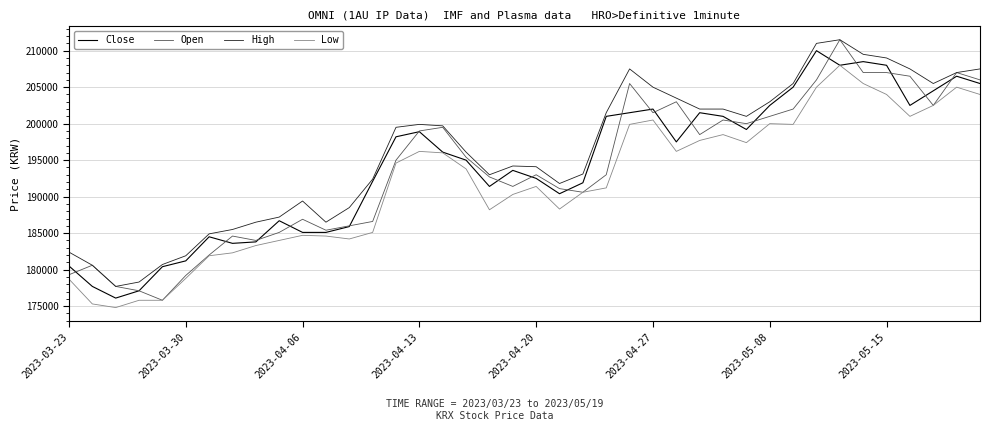

What is the minimum value for Close?

176100